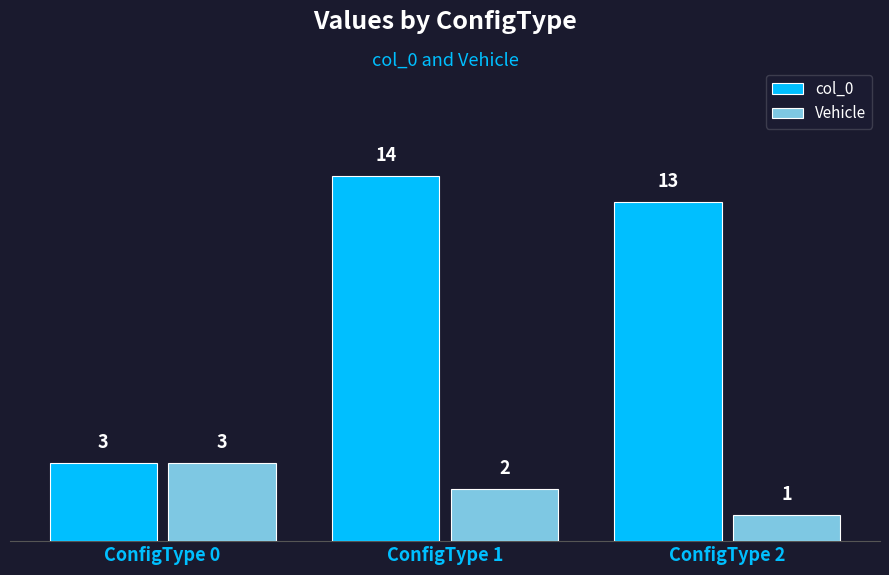

What is the value of the Vehicle bar at the 1st from the left?

3